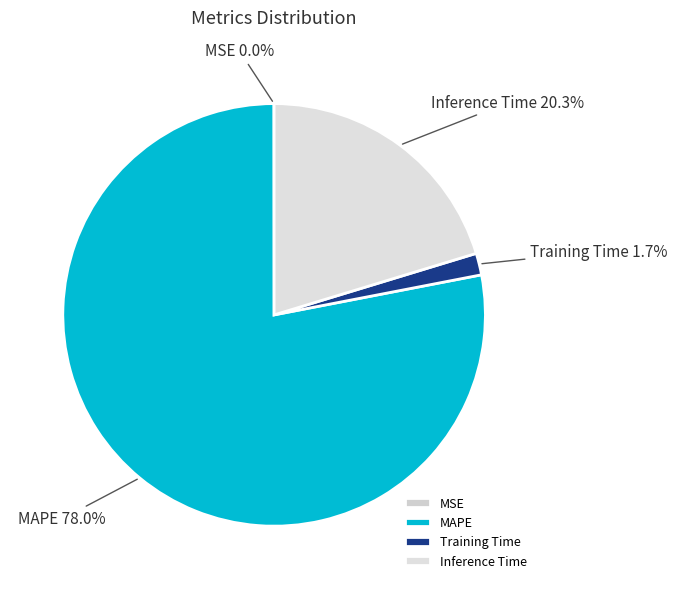

Which has a higher value, Inference Time or MAPE?

MAPE